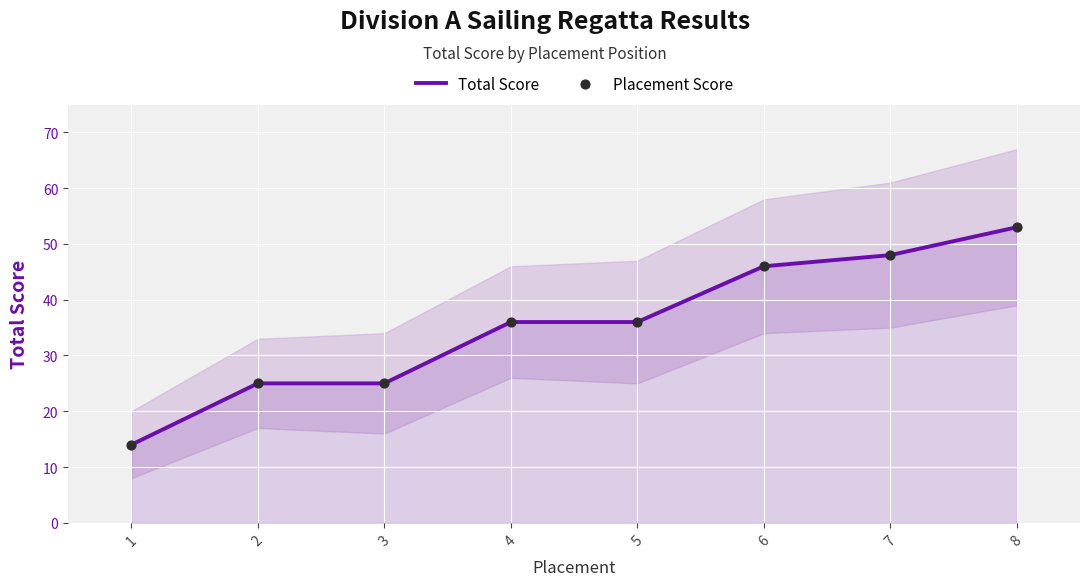

What is the total value across all series at 8?

106